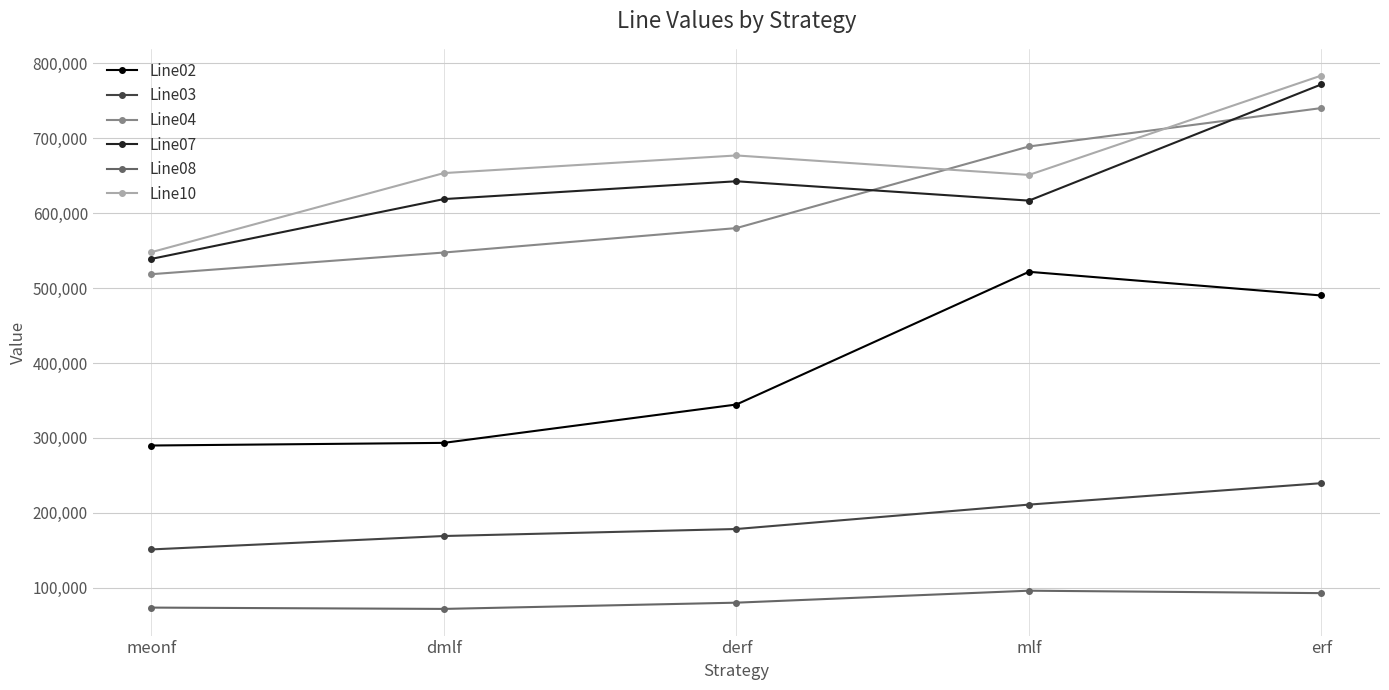

True or false: Line02 has more than 0 interior local peaks.

True